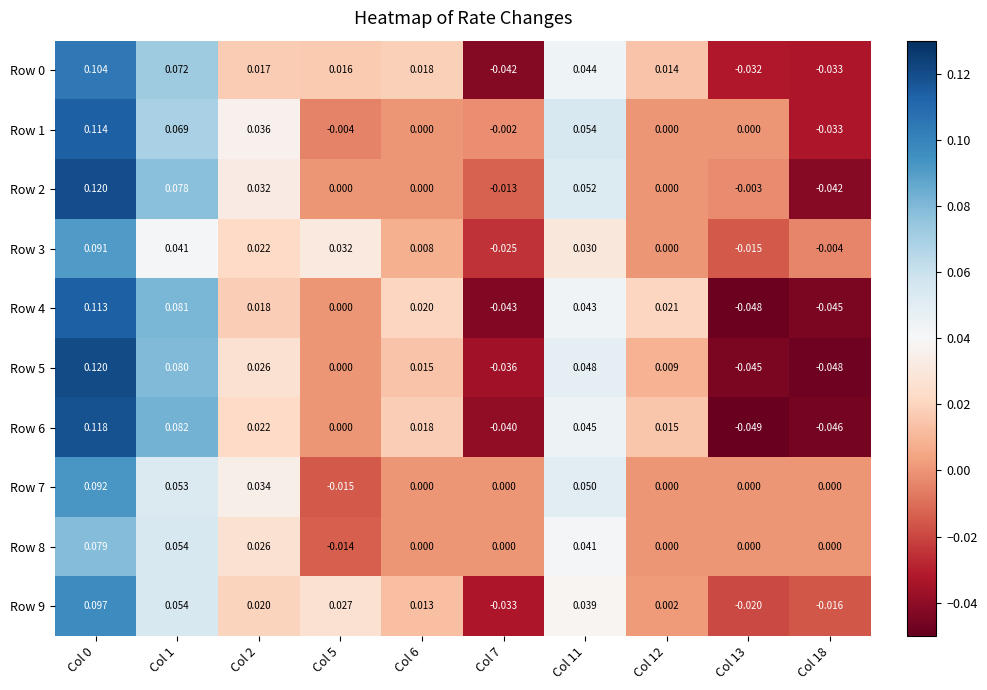

How many distinct data groups are displayed?

10